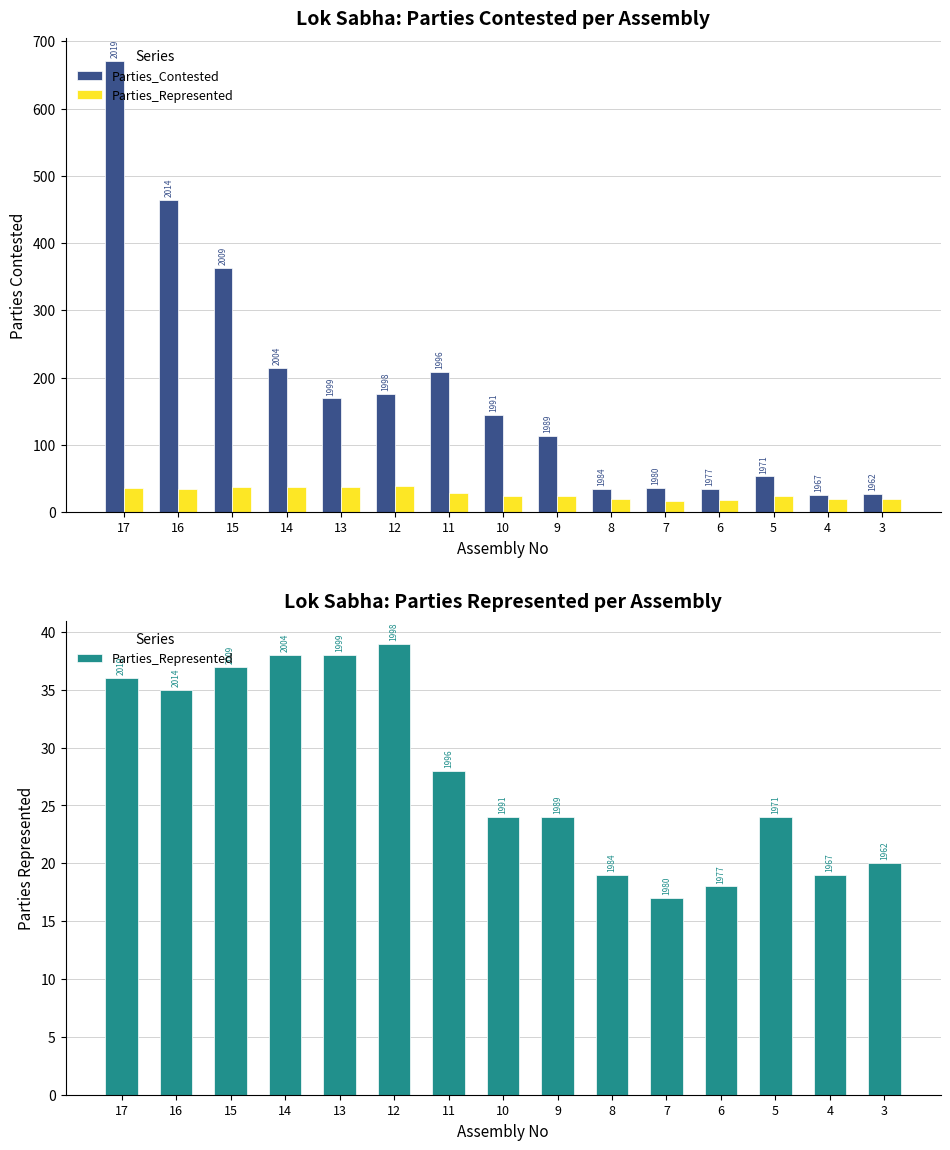

Reading left to right, list all the values displayed in this chart.

Parties_Contested: 671	464	363	215	169	176	209	145	113	35	36	34	53	25	27
Parties_Represented: 36	35	37	38	38	39	28	24	24	19	17	18	24	19	20